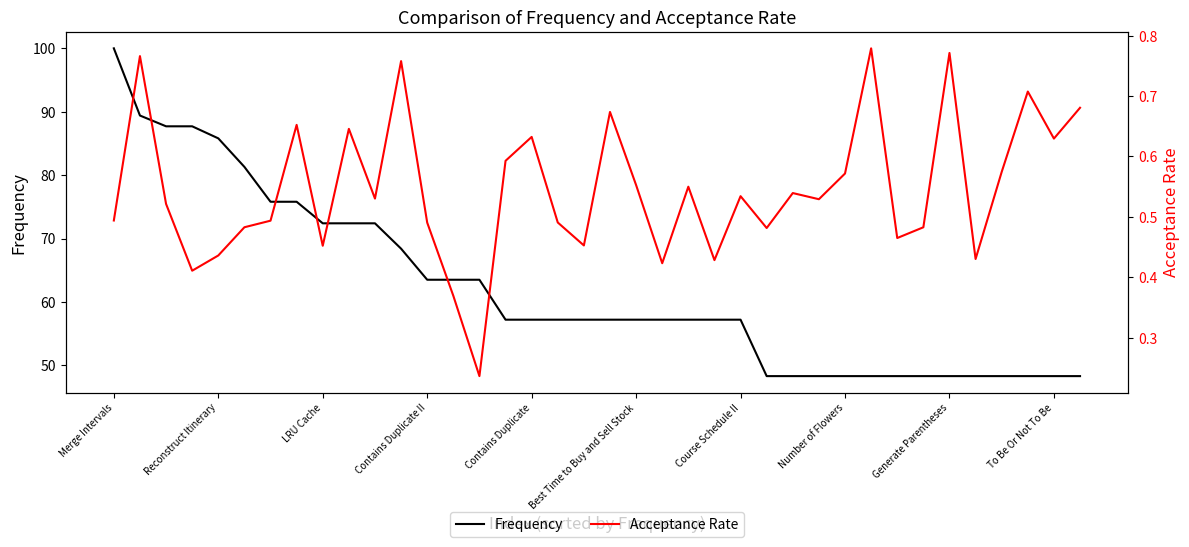

What is the highest value of the Frequency series?

100.0